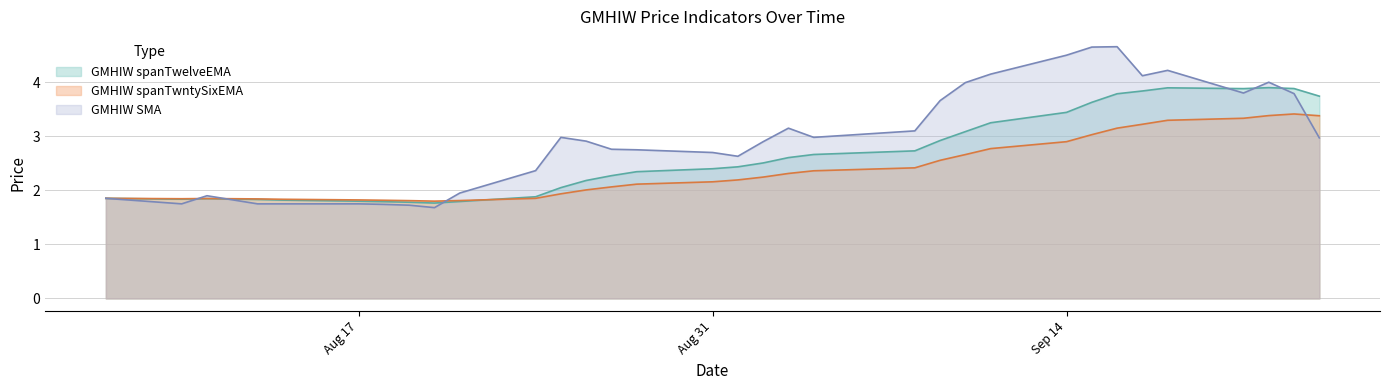

At which category is the sum across all series the highest?

2020-09-16